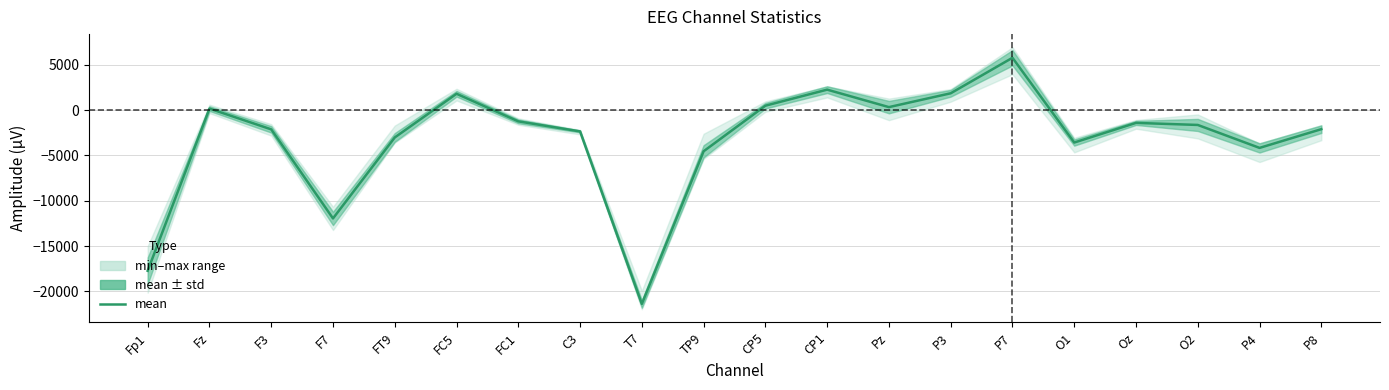

How many negative values are there?

13